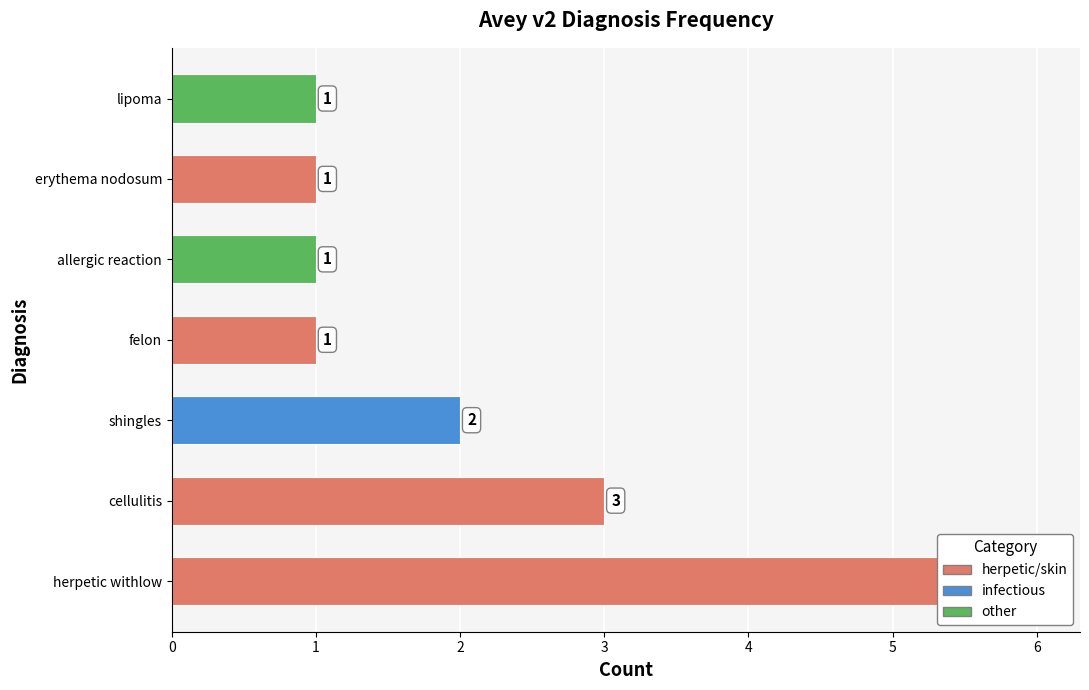

Does the chart contain any negative values?

No